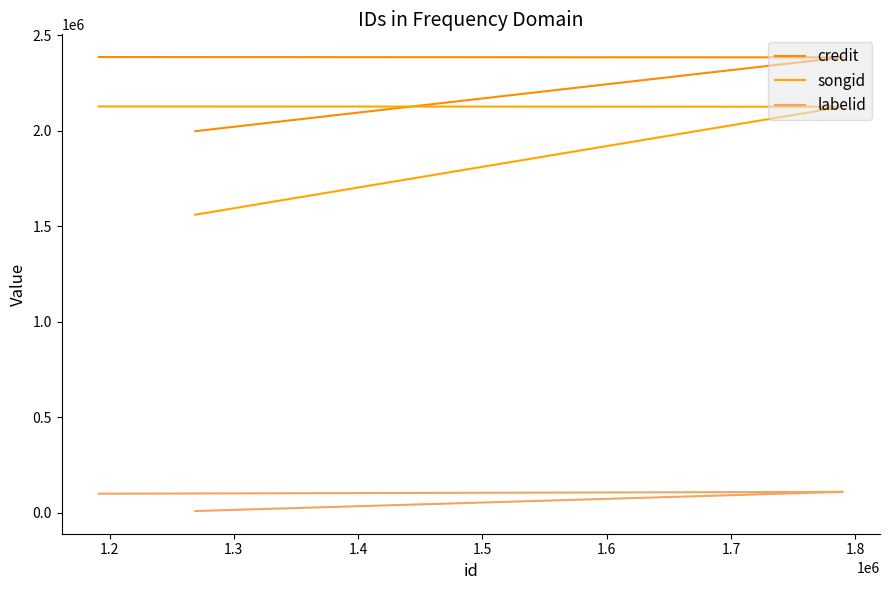

How many distinct data groups are displayed?

3